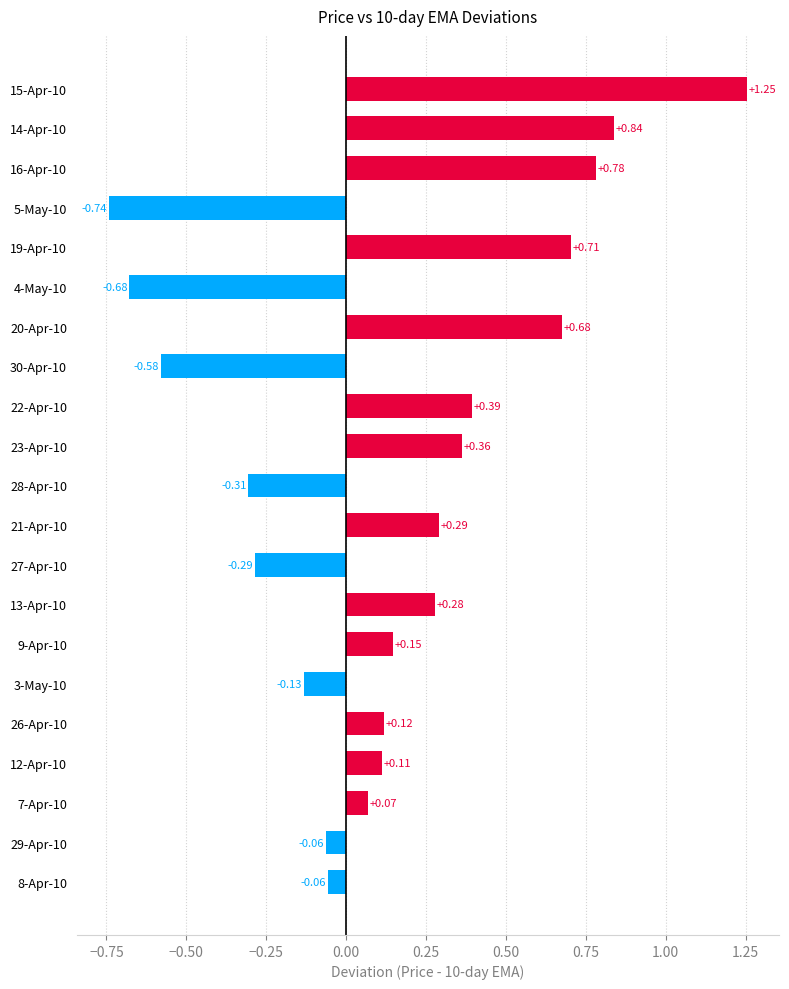

What is the sum of all values?

3.2